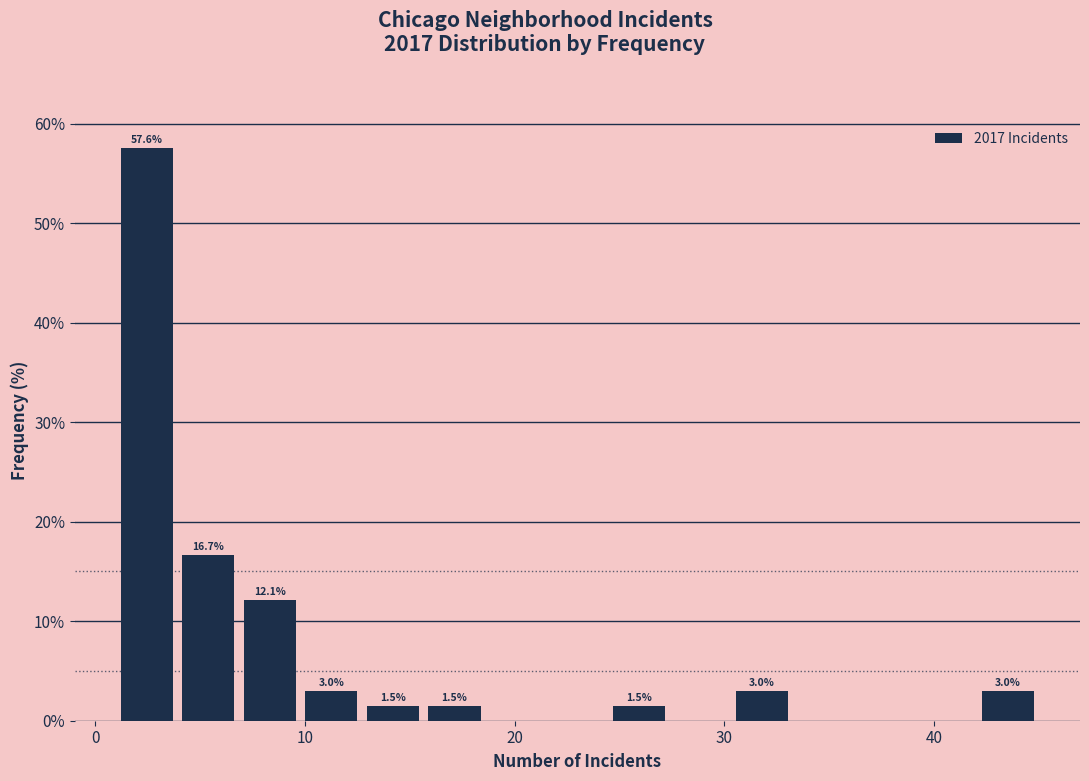

Around what value on the x-axis is the tallest bar? Give the approximate position of its centre, as read against the axis.

2